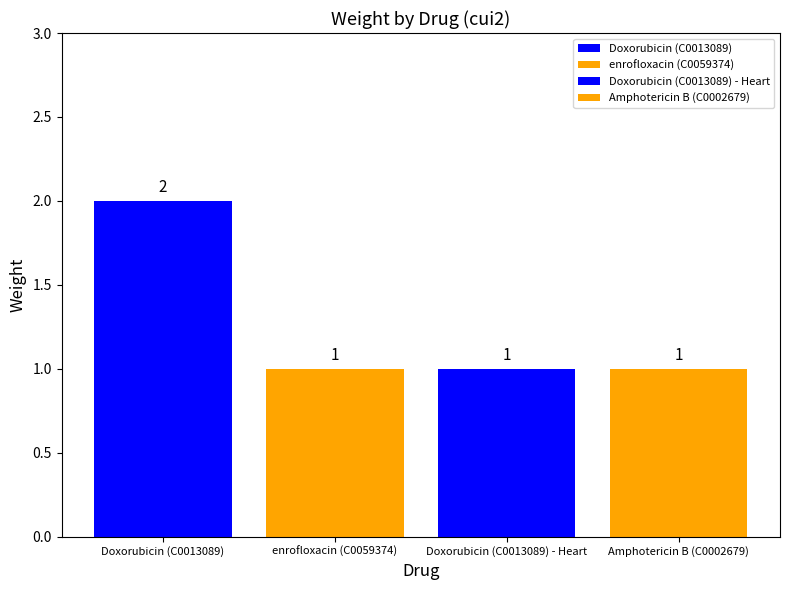

Does the chart contain any negative values?

No